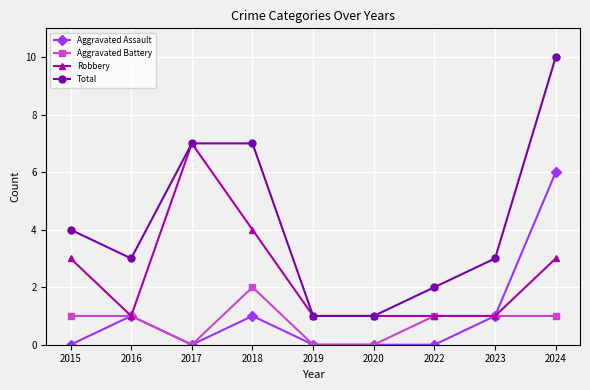

How many Aggravated Battery values are between 0 and 1?

8